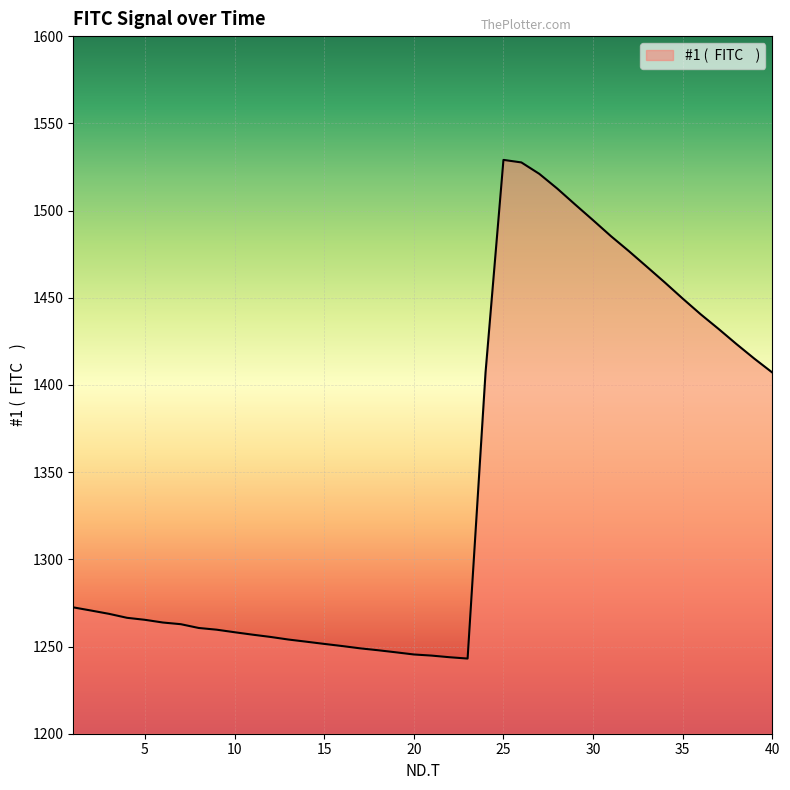

What is the minimum value shown in the chart?

1243.1